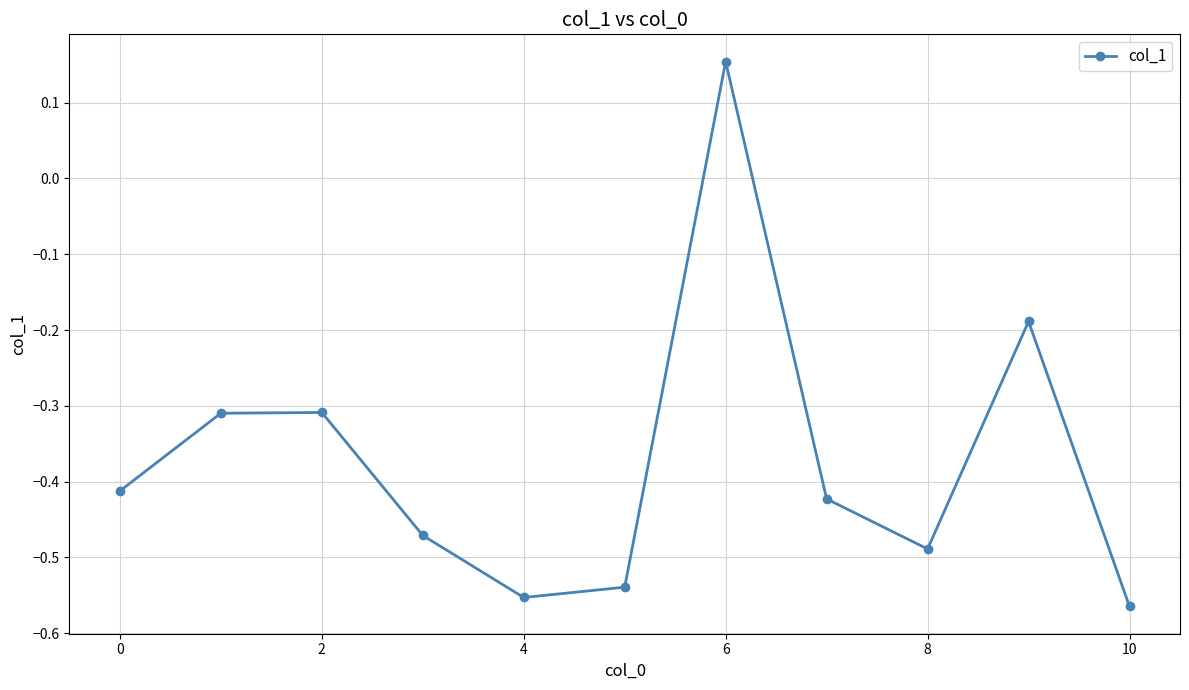

How many points are lower than both their immediate neighbors (excluding endpoints)?

2